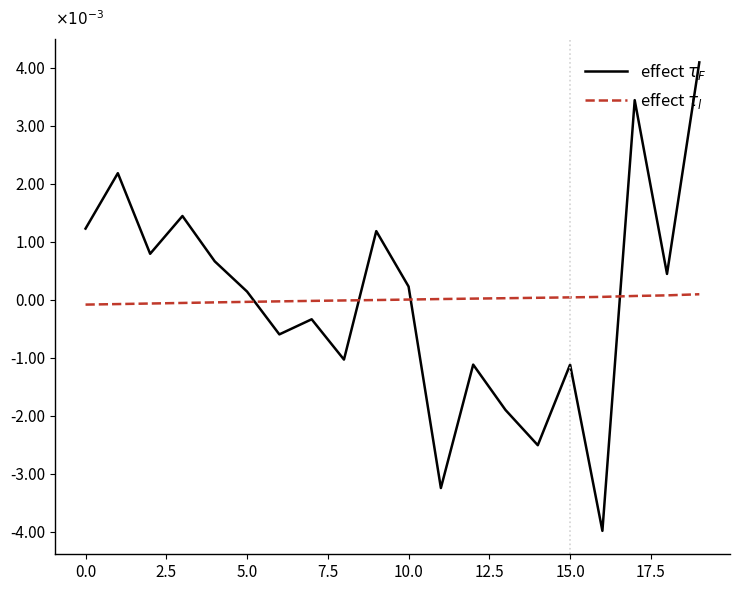

What are all the series names shown in the legend?

effect $\tau_F$, effect $\tau_l$